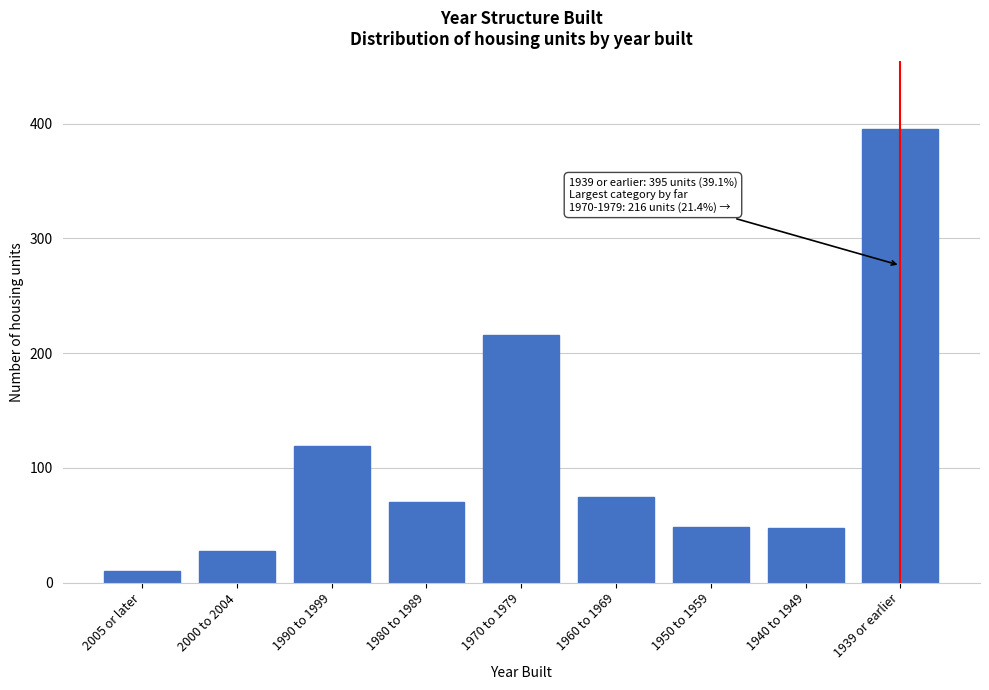

What is the ratio of the value at 1980 to 1989 to the value at 1940 to 1949?

1.5